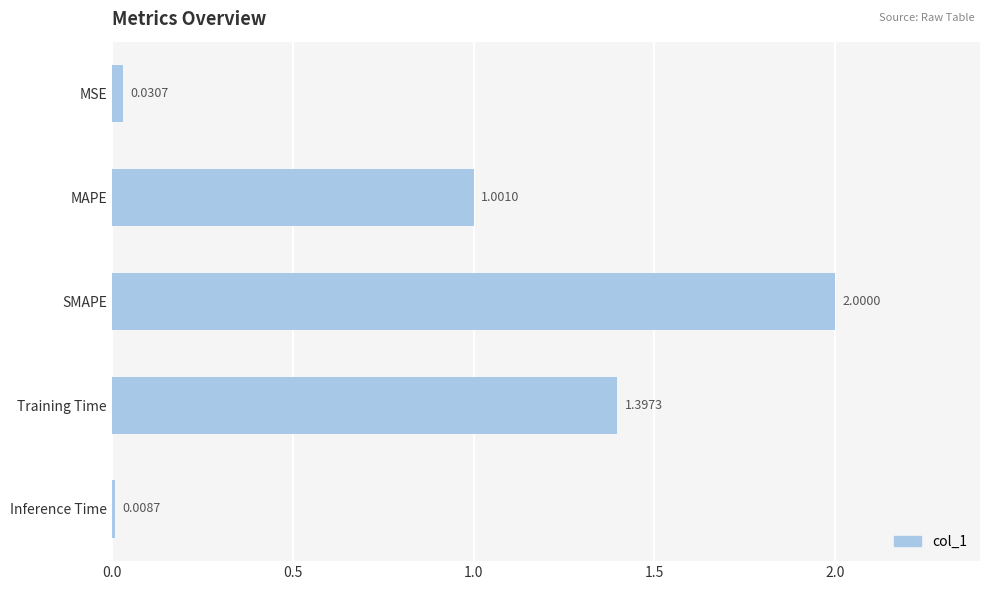

Which has a higher value, Inference Time or MAPE?

MAPE